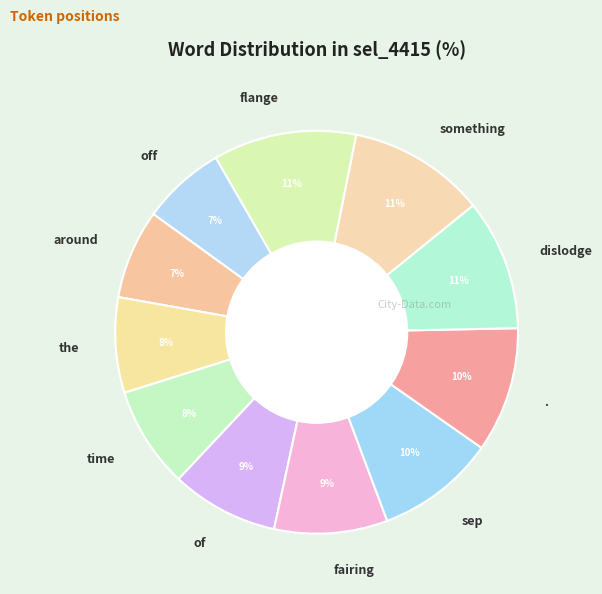

Does the account for over 50% of the chart?

No